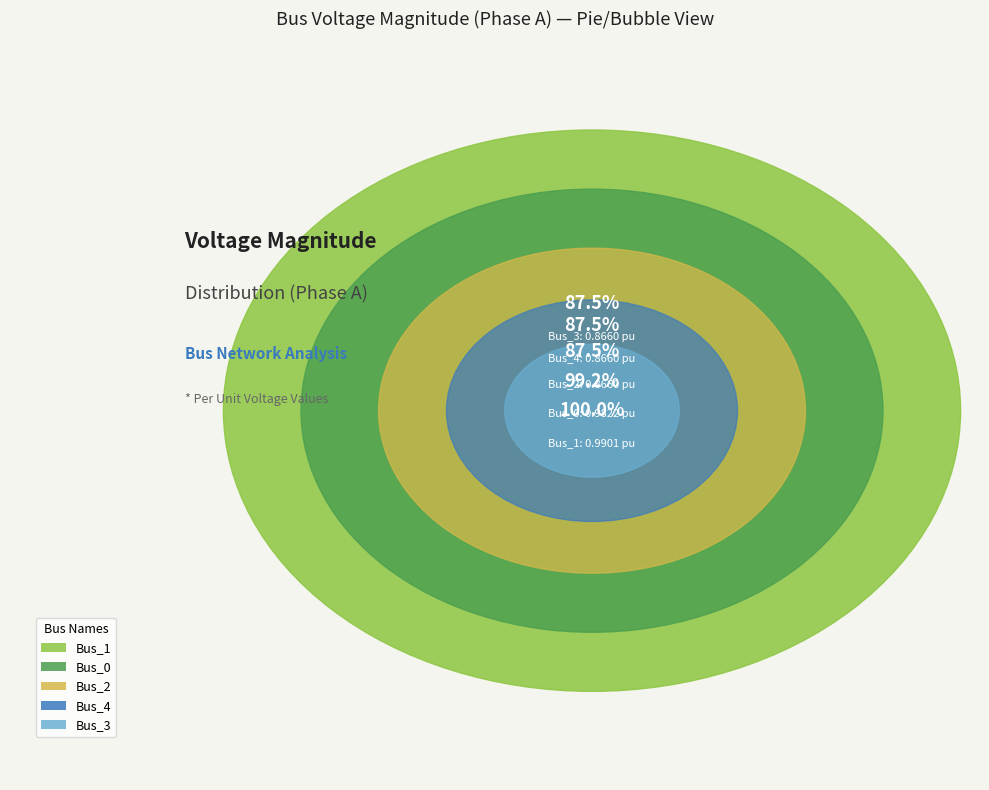

Which category has the biggest portion of the pie?

Bus_1